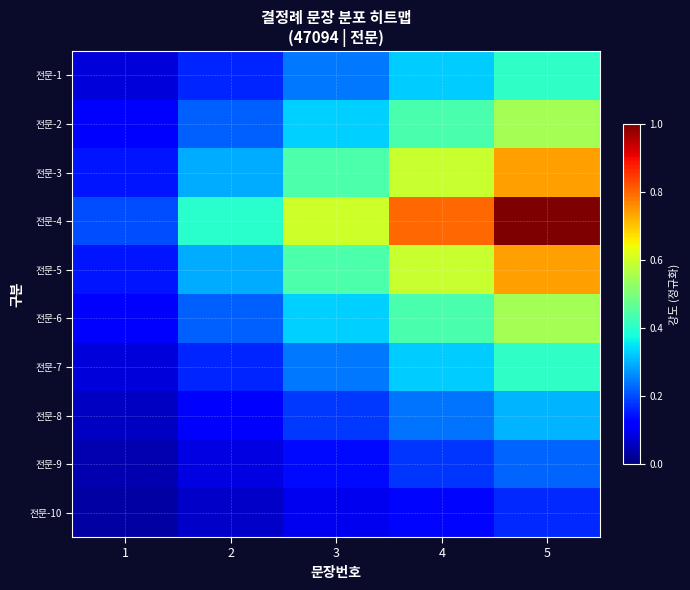

How many series are shown in this chart?

10